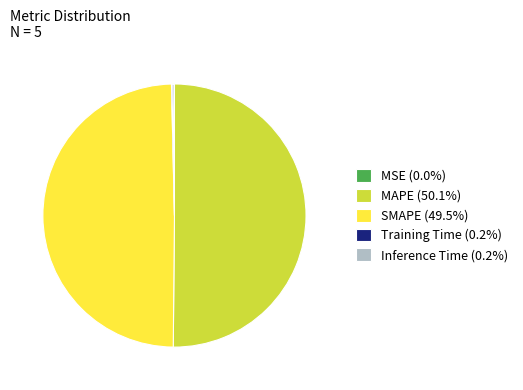

Is the sum of SMAPE (49.5%) and MAPE (50.1%) greater than half?

Yes